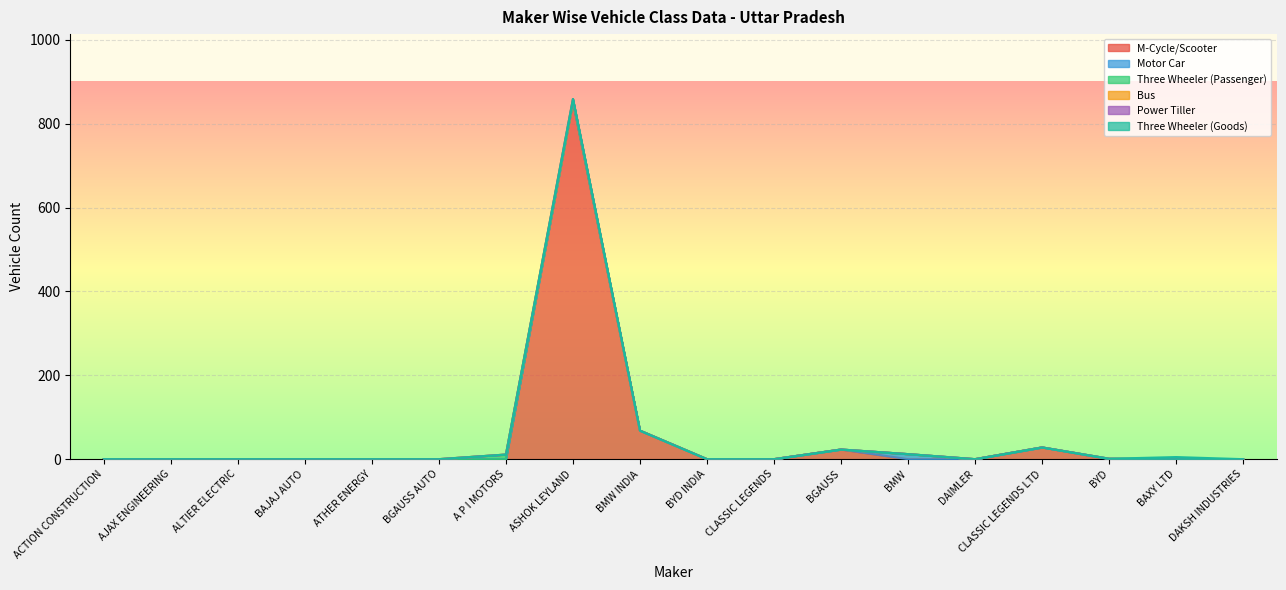

Rank the categories by Three Wheeler (Passenger) value from lowest to highest.

ACTION CONSTRUCTION, AJAX ENGINEERING, ALTIER ELECTRIC, BAJAJ AUTO, ATHER ENERGY, BGAUSS AUTO, ASHOK LEYLAND, BMW INDIA, BYD INDIA, CLASSIC LEGENDS, BGAUSS, BMW, DAIMLER, CLASSIC LEGENDS LTD, BYD, BAXY LTD, DAKSH INDUSTRIES, A P I MOTORS